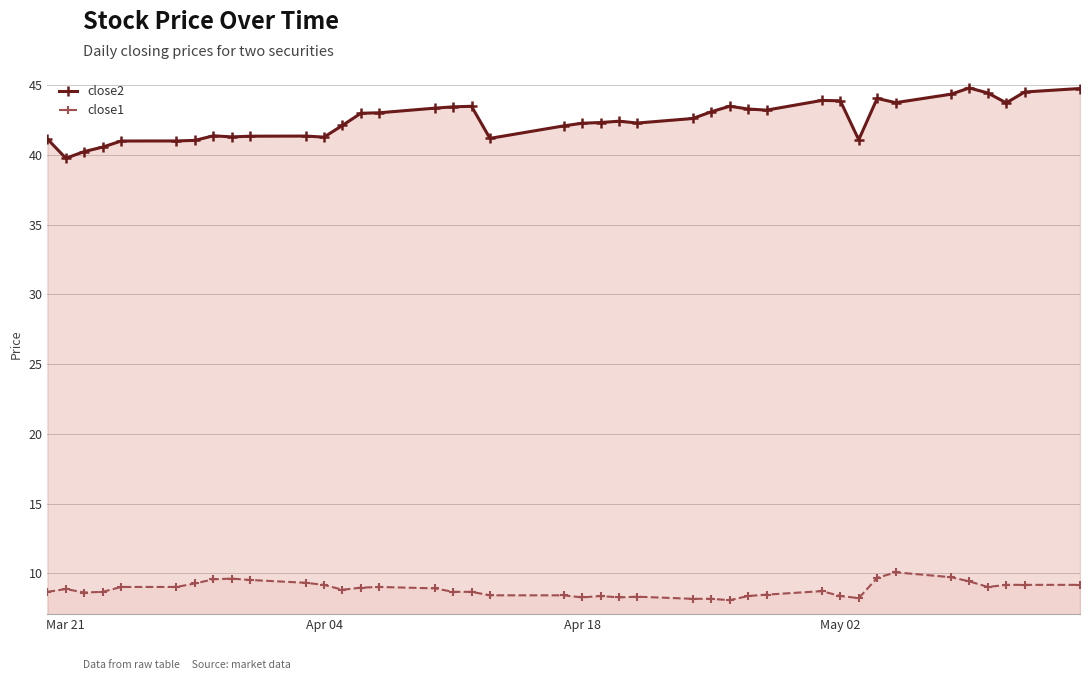

True or false: close2 has more than 0 points higher than both neighbors.

True